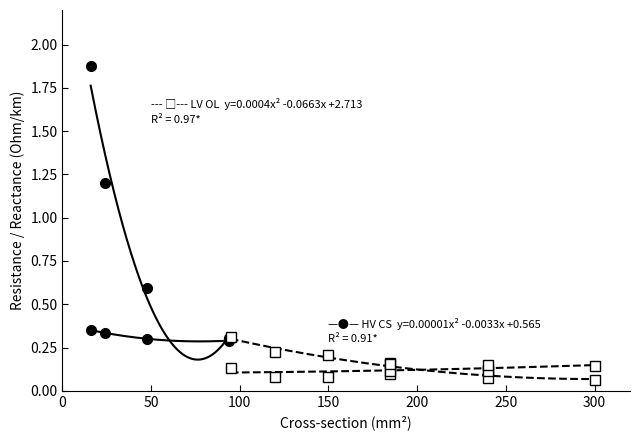

The r_ohm_per_km series shows 0.6 at 48. True or false?

True